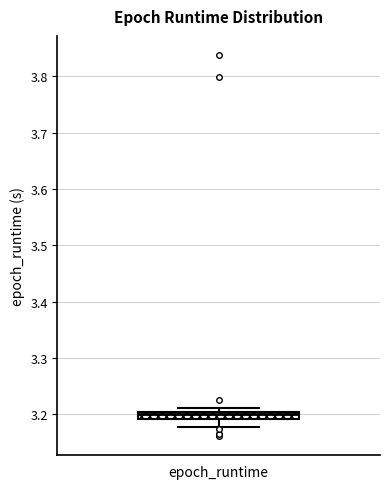

Where does the lower whisker of the box for epoch_runtime end on the y-axis? The values are not printed on the chart, so give them approximately, as read against the axis.

3.18